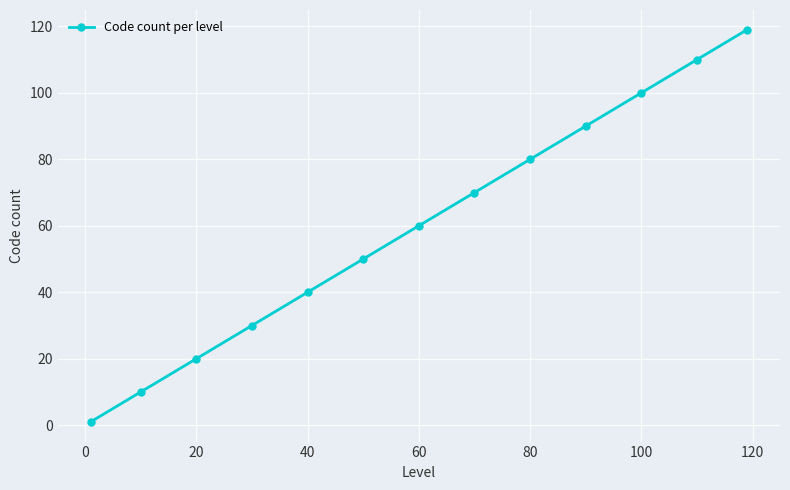

What is the smallest value displayed?

1